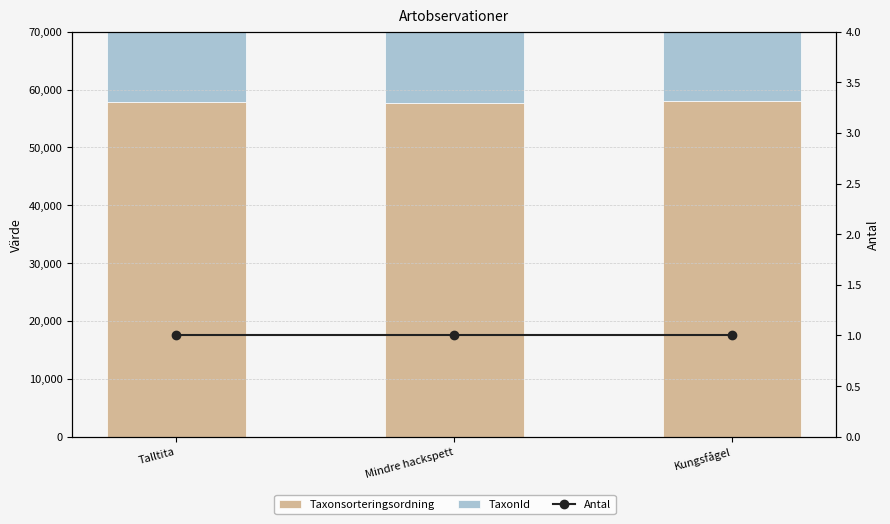

What is the maximum value for TaxonId?

103021